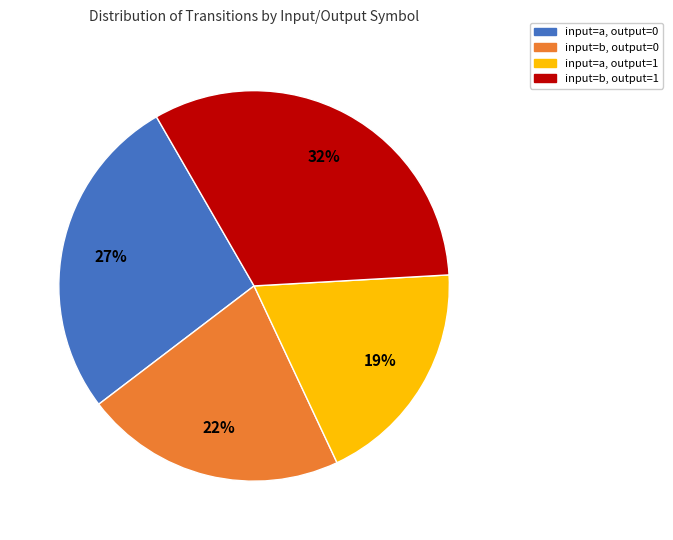

Is the sum of input=a, output=0 and input=b, output=0 greater than half?

No